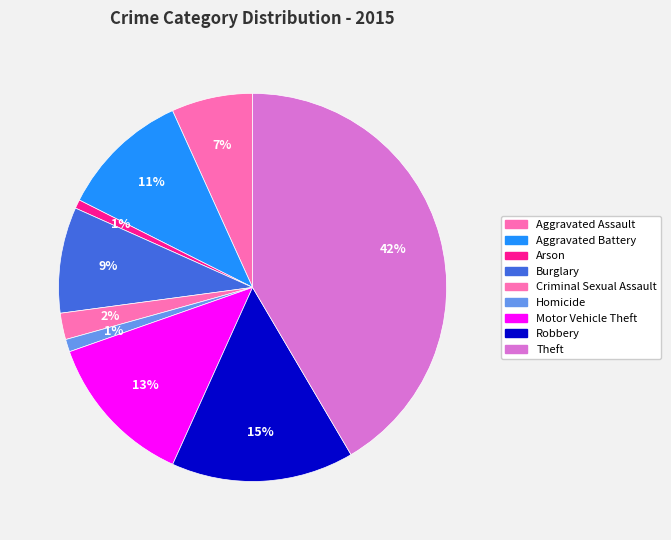

How many segments does this pie chart have?

9